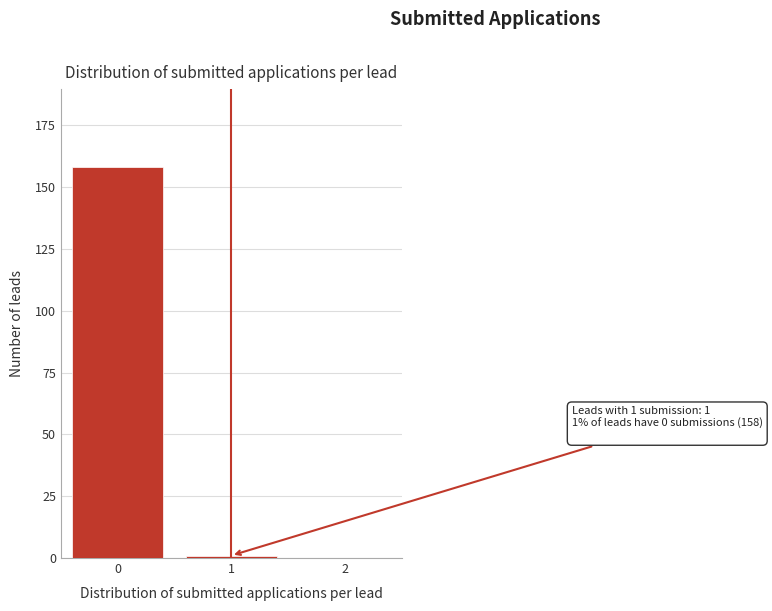

Reading left to right, what are all the values shown in this chart?

0=158	1=1	2=0